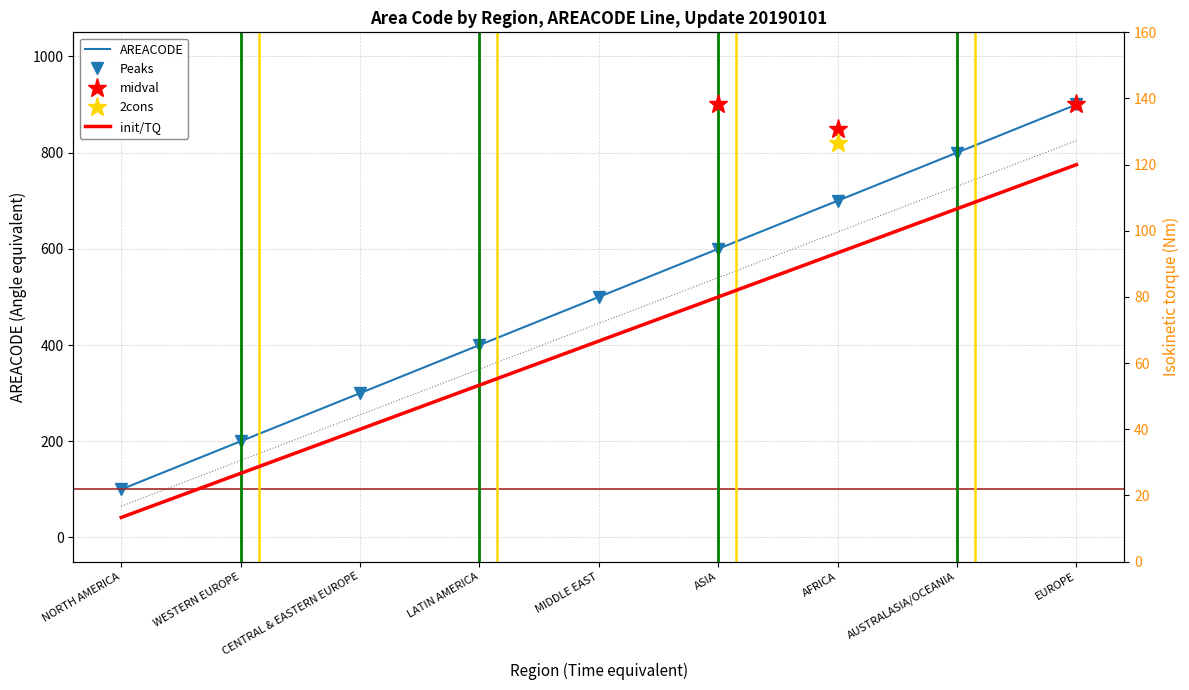

What is the maximum value shown in the chart?

900